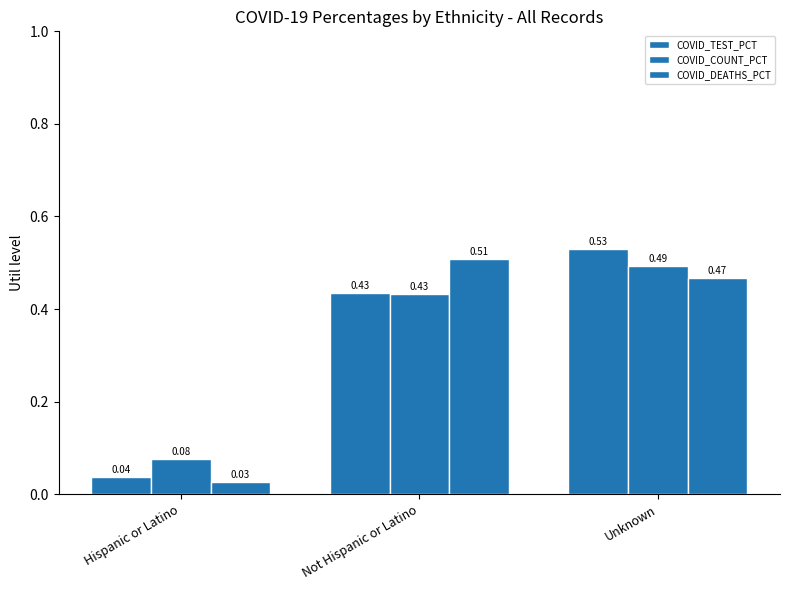

Are the bars horizontal?

No